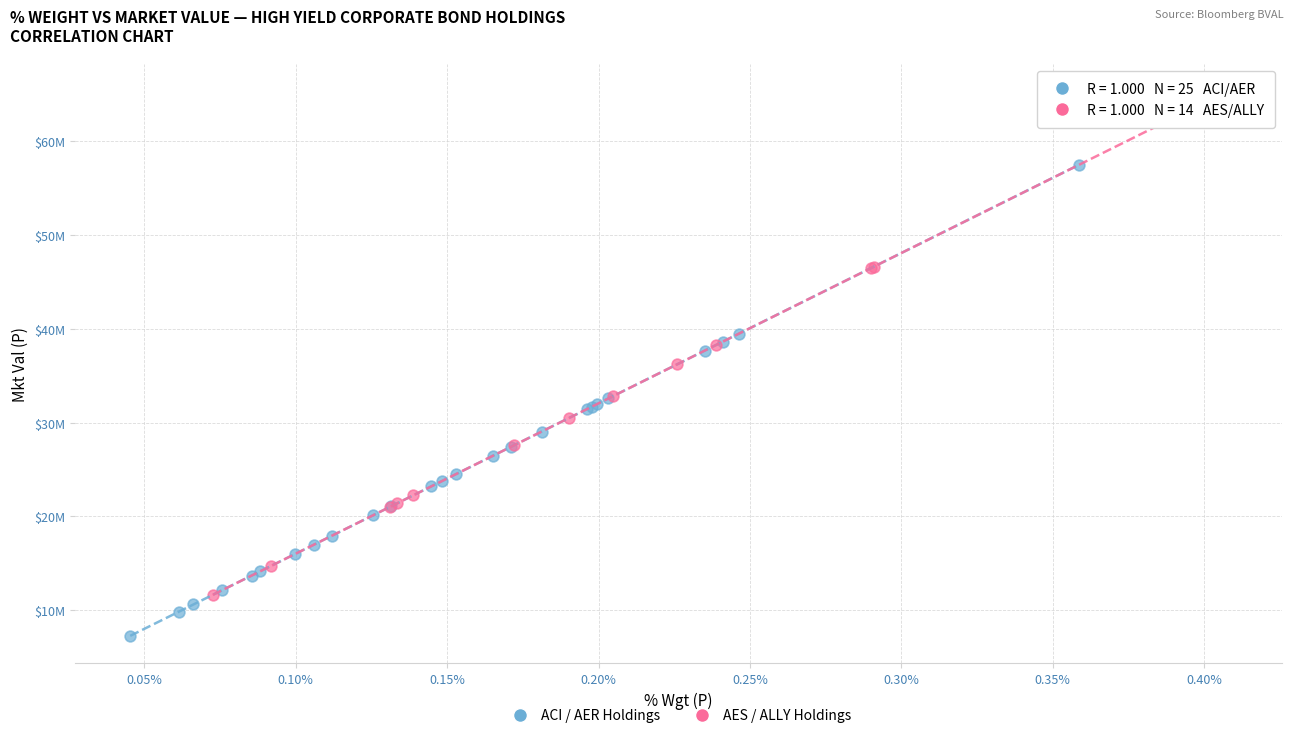

Which series has the widest spread of Y values?

AES / ALLY Holdings